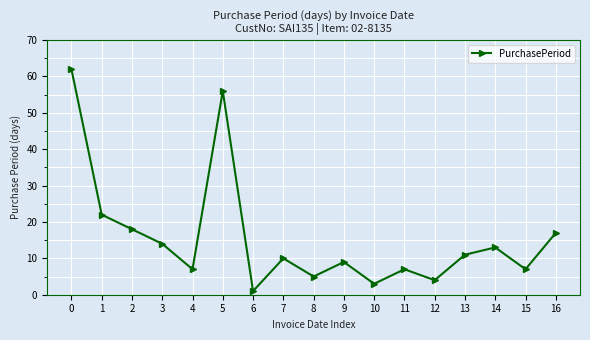

Where is the first local maximum?

5